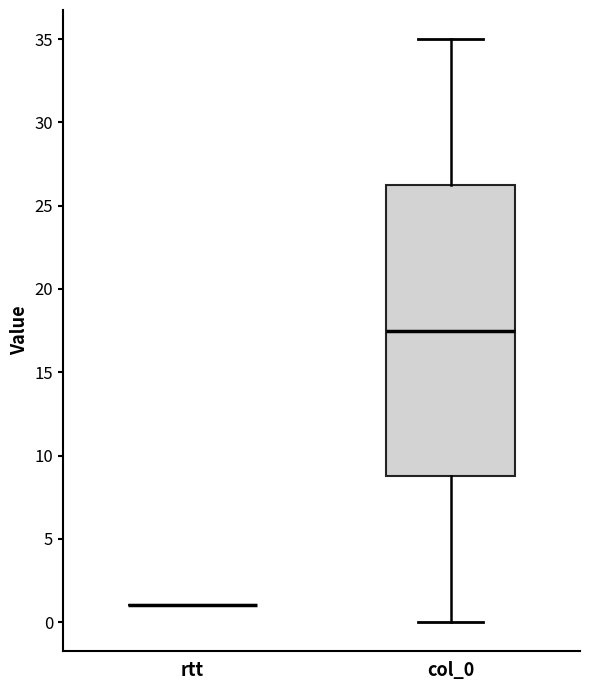

Where is the lower edge of the box for col_0 on the y-axis? The values are not printed on the chart, so give them approximately, as read against the axis.

9.0